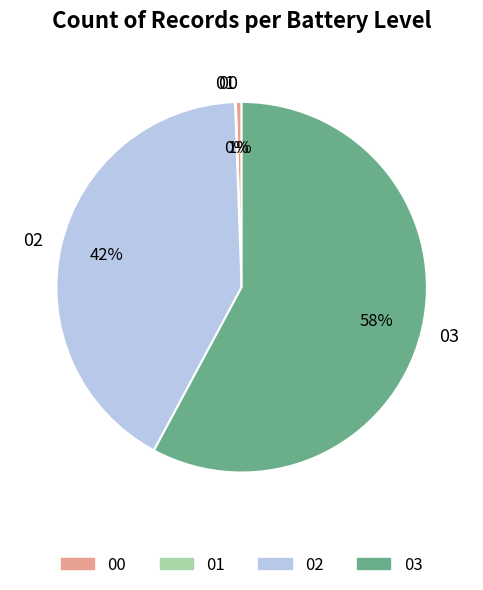

Do 00 and 03 together represent more than half of the pie?

Yes